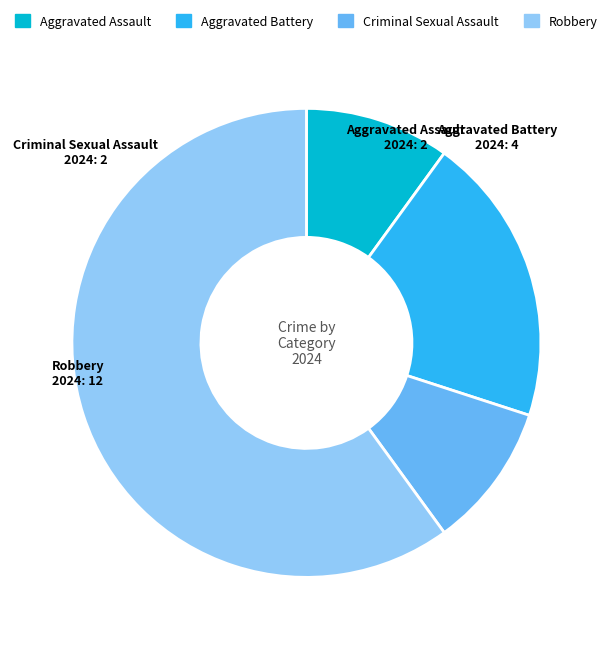

Is the sum of Aggravated Assault and Robbery greater than half?

Yes